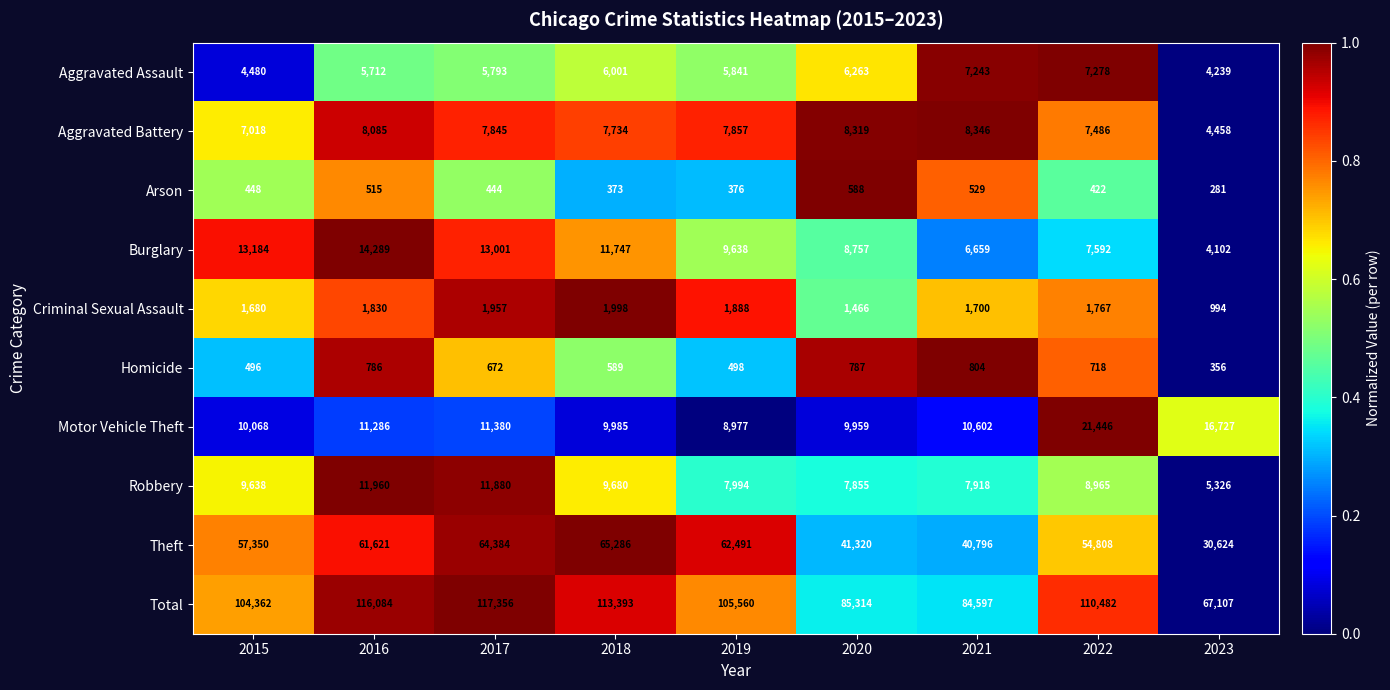

List the series in order of their peak value, lowest first.

Arson, Homicide, Criminal Sexual Assault, Aggravated Assault, Aggravated Battery, Robbery, Burglary, Motor Vehicle Theft, Theft, Total